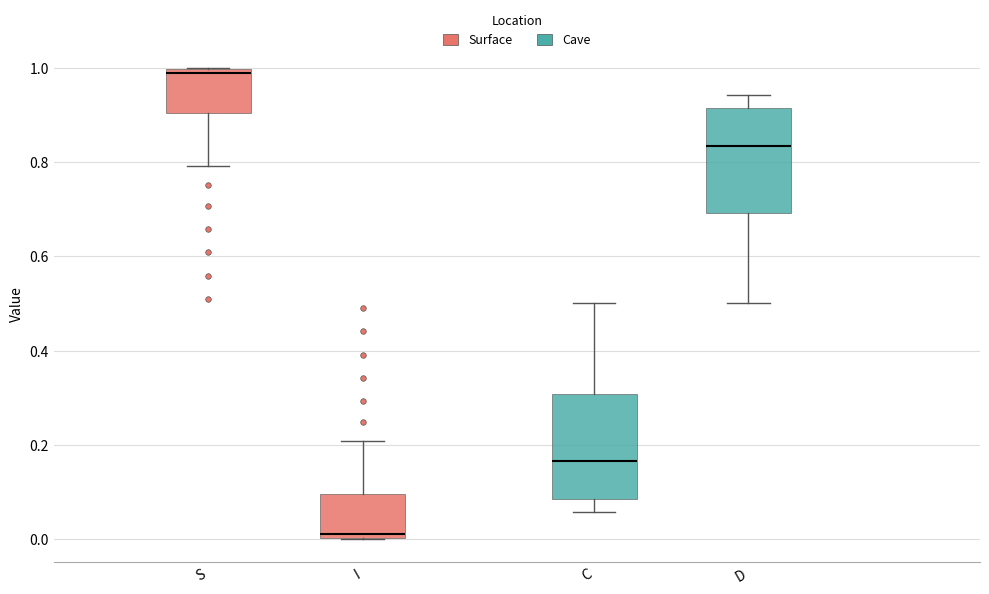

Reading left to right, read every box against the y-axis: the position of its median line, the range the box covers, and the ends of its whiskers. The values are not printed on the chart, so give them approximately, as read against the axis.

S: median 0.98, box 0.90 to 1.00, whiskers 0.80 to 1.00
I: median 0.02, box 0.00 to 0.10, whiskers 0.00 to 0.20
C: median 0.16, box 0.08 to 0.30, whiskers 0.06 to 0.50
D: median 0.84, box 0.70 to 0.92, whiskers 0.50 to 0.94